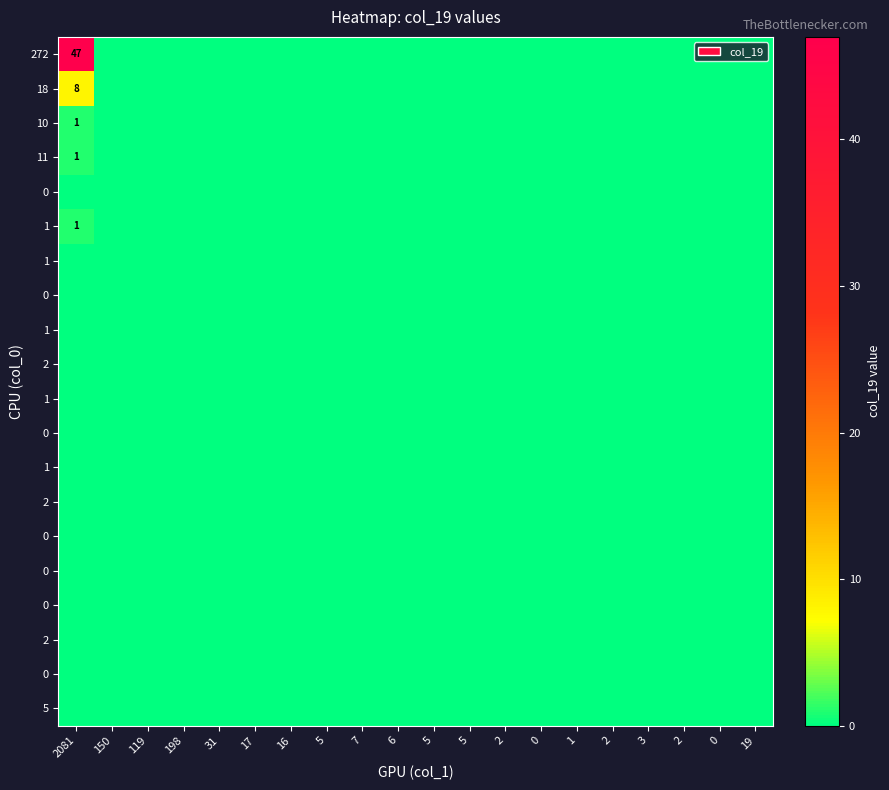

Which has a higher value, 2 or 5?

2